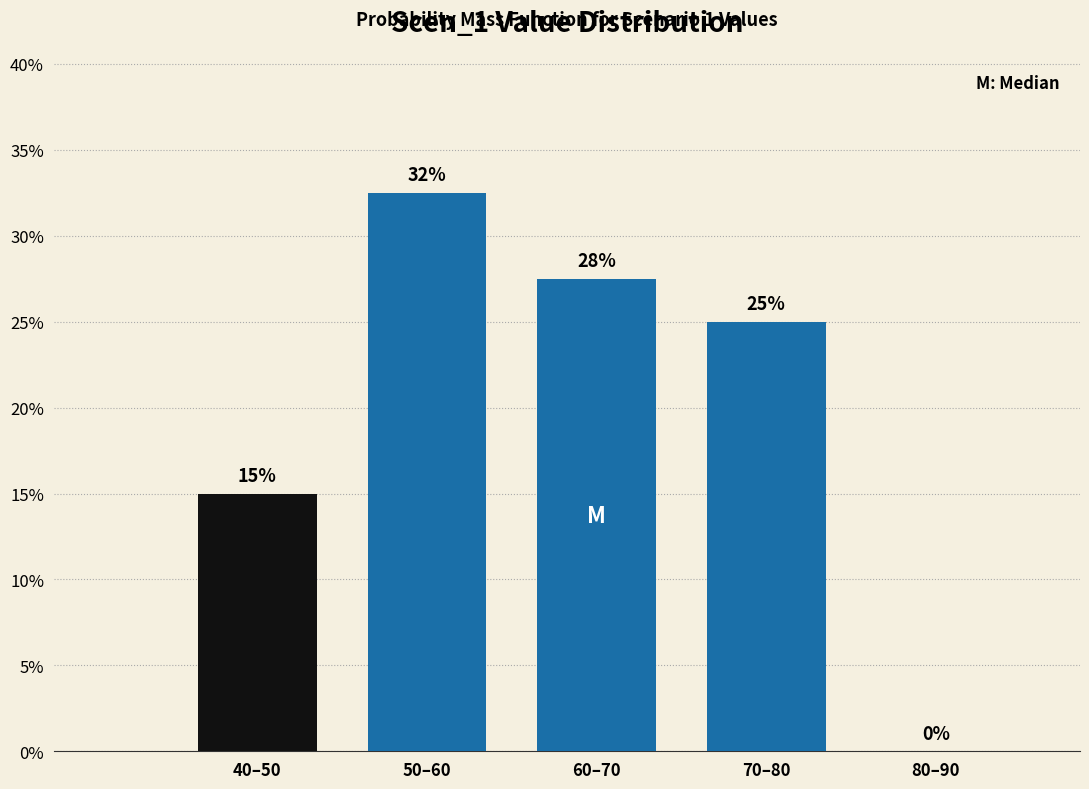

The chart shows a value of 15.0 at 40–50. True or false?

True